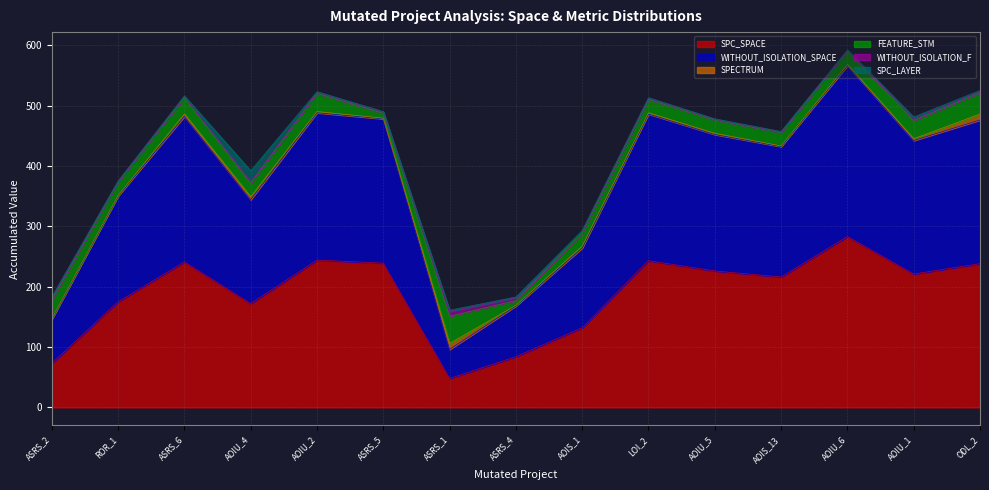

What value does the FEATURE_STM series have at 2?

22